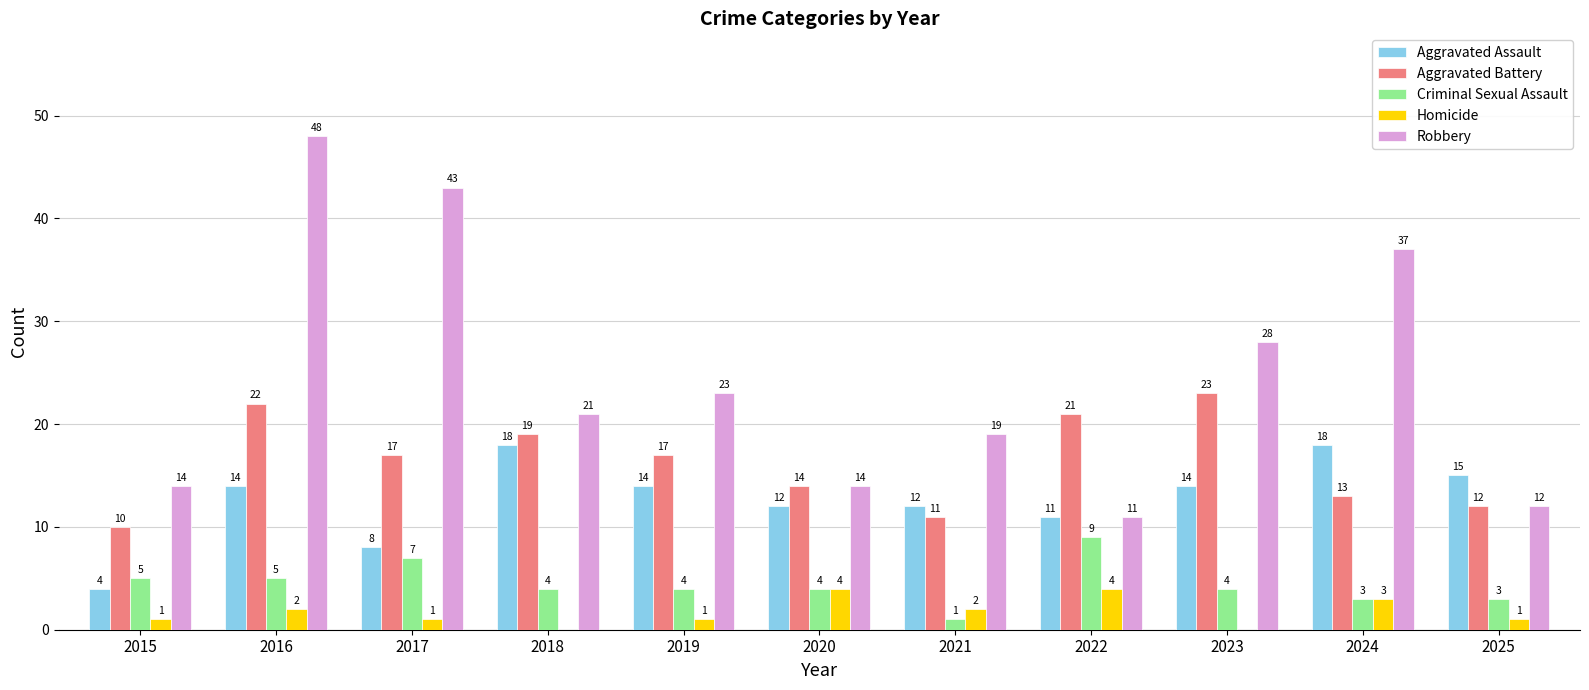

Is it true that Aggravated Battery equals 14 at 2020?

True